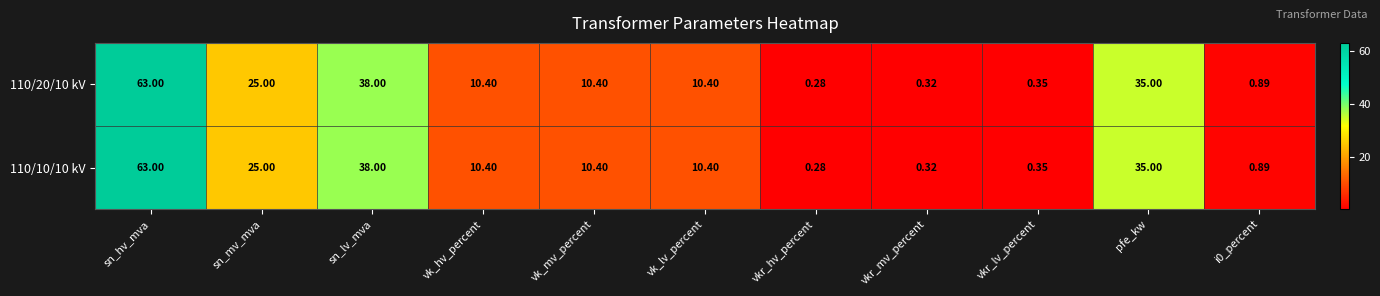

Which label corresponds to the largest value in the chart?

sn_hv_mva